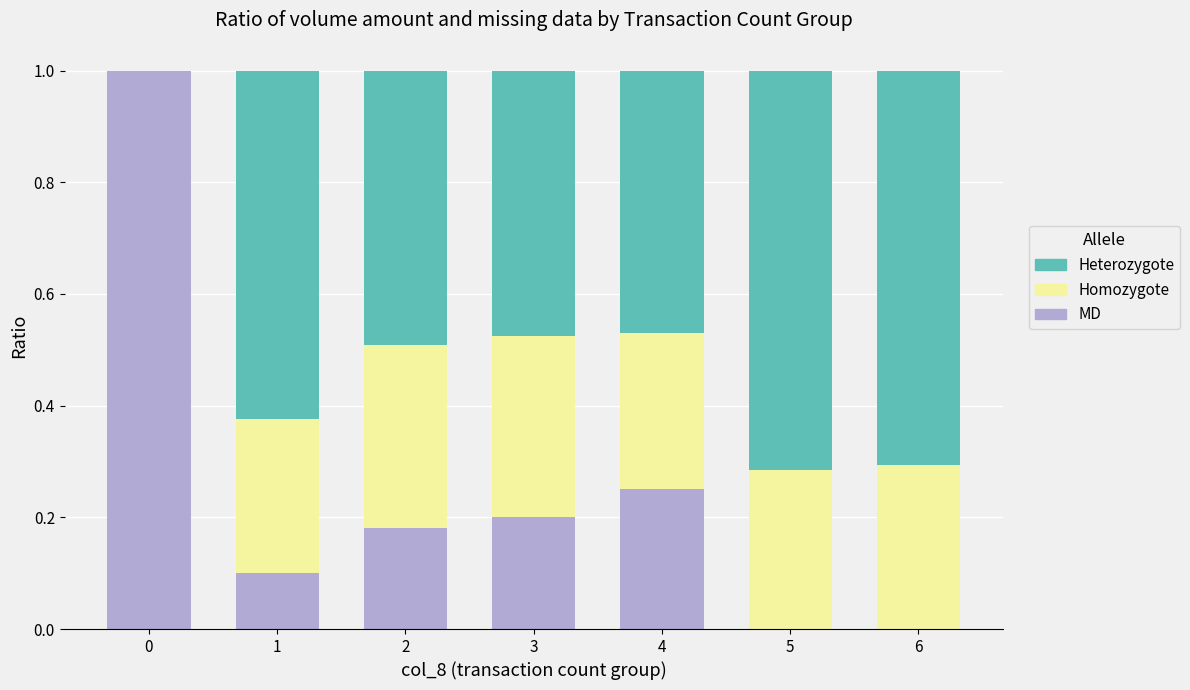

What is the highest value of the MD series?

1.0